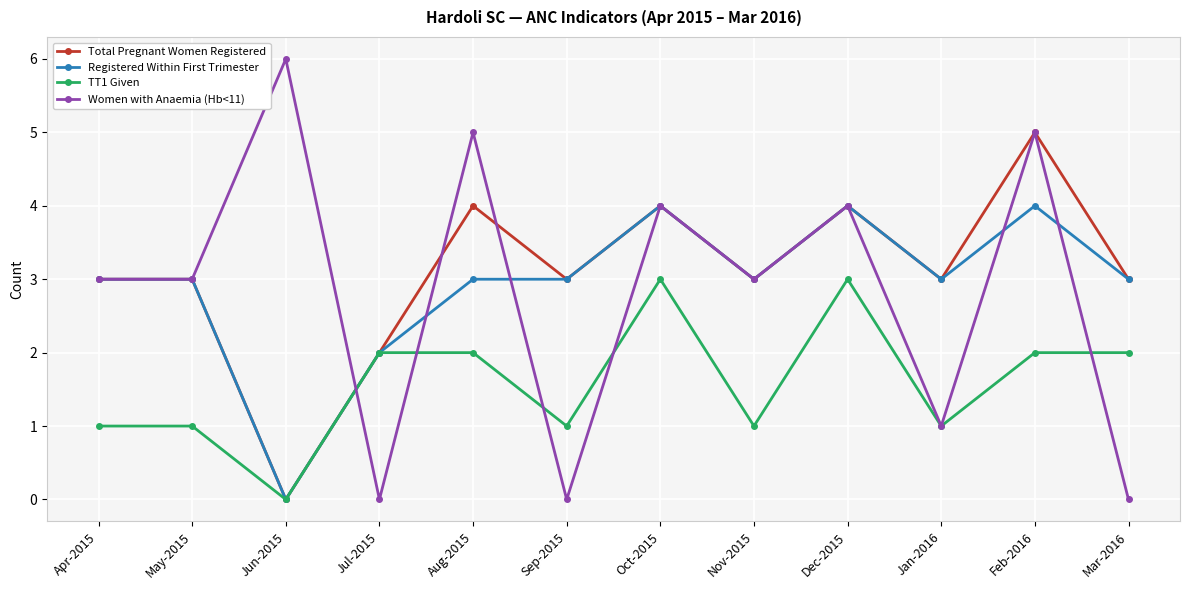

How many data points does each series have?

12